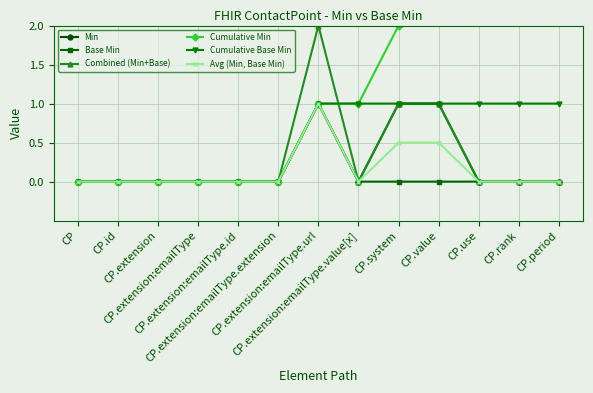

What is the sum of all Combined (Min+Base) values?

4.0